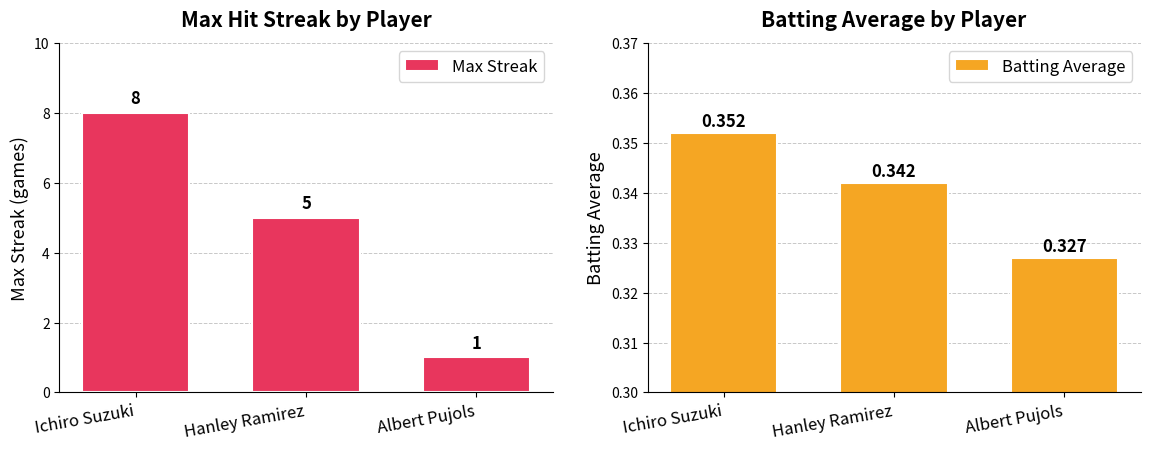

What is the label of the 3rd bar from the right?

Ichiro Suzuki